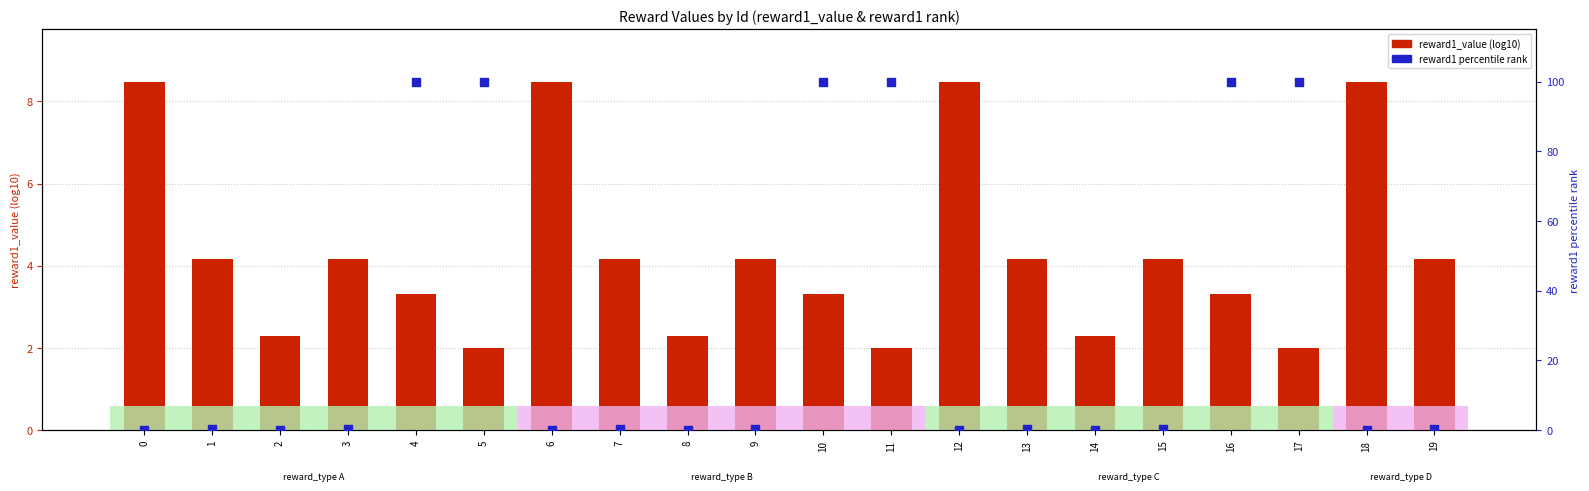

Which series reaches the minimum Y coordinate?

reward1 percentile rank